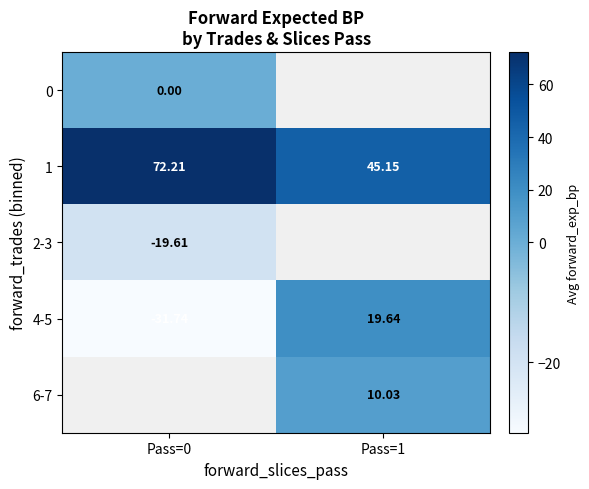

What is the sum of the 4-5 values at Pass=1 and Pass=0?

-12.1